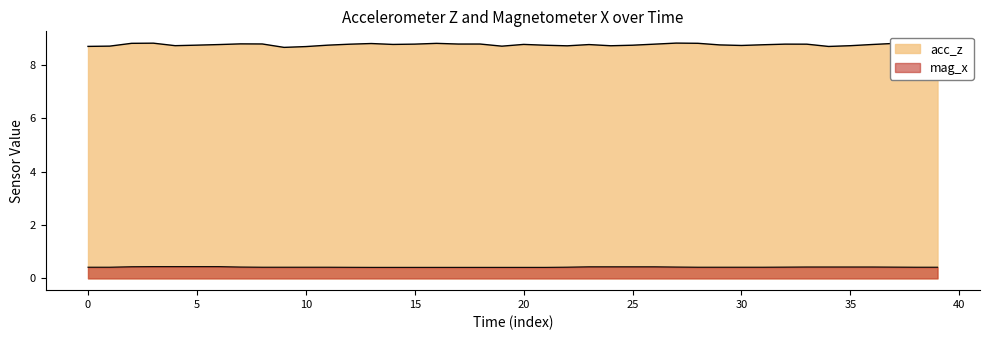

Is the value of acc_z at 38 greater than the value of mag_x at 40?

Yes